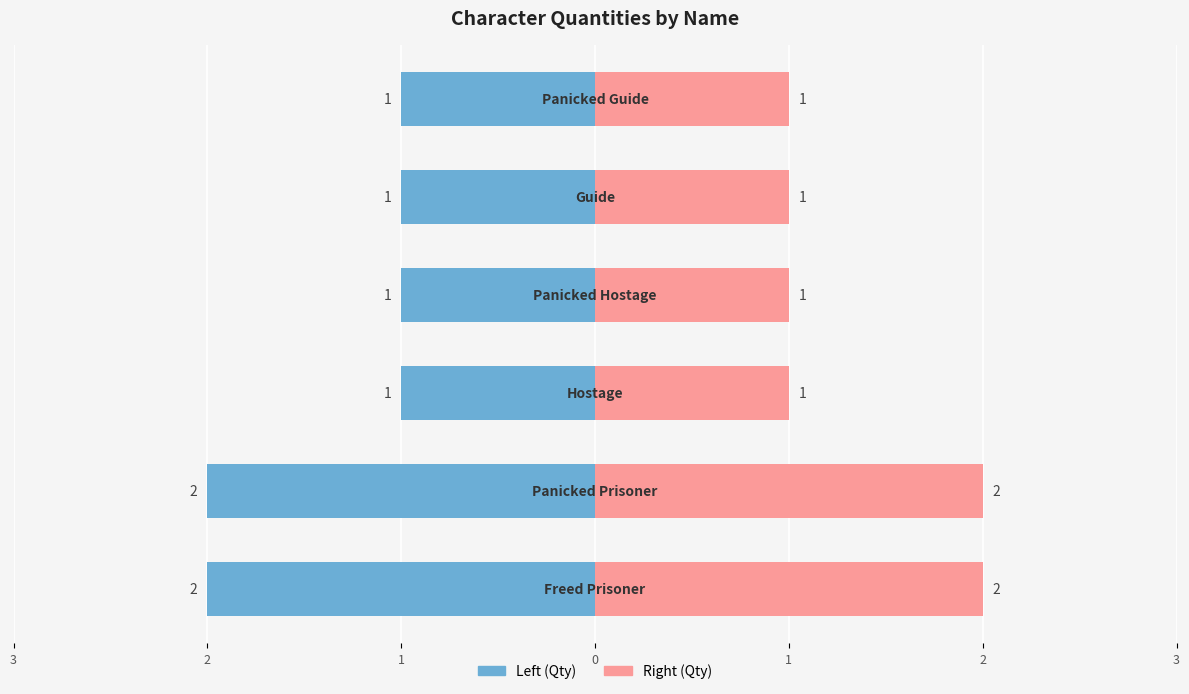

The Right (Qty) series shows 1 at 1. True or false?

True